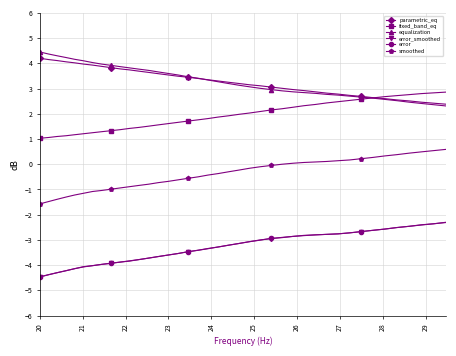

What is the value of the parametric_eq point at the 39th from the left?

2.4